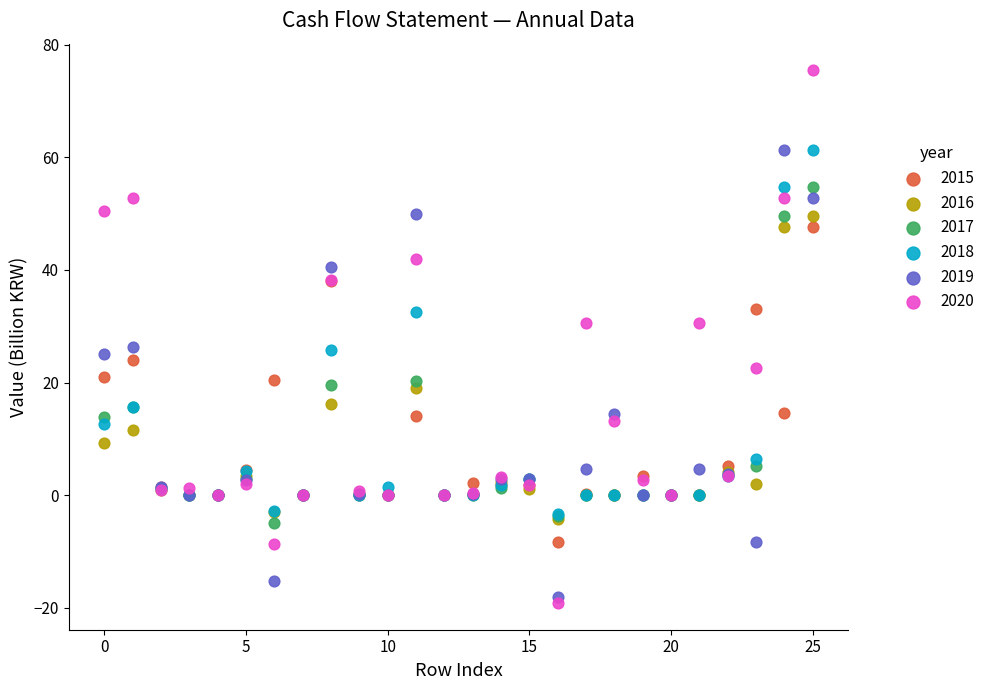

What are all the series names shown in the legend?

2015, 2016, 2017, 2018, 2019, 2020